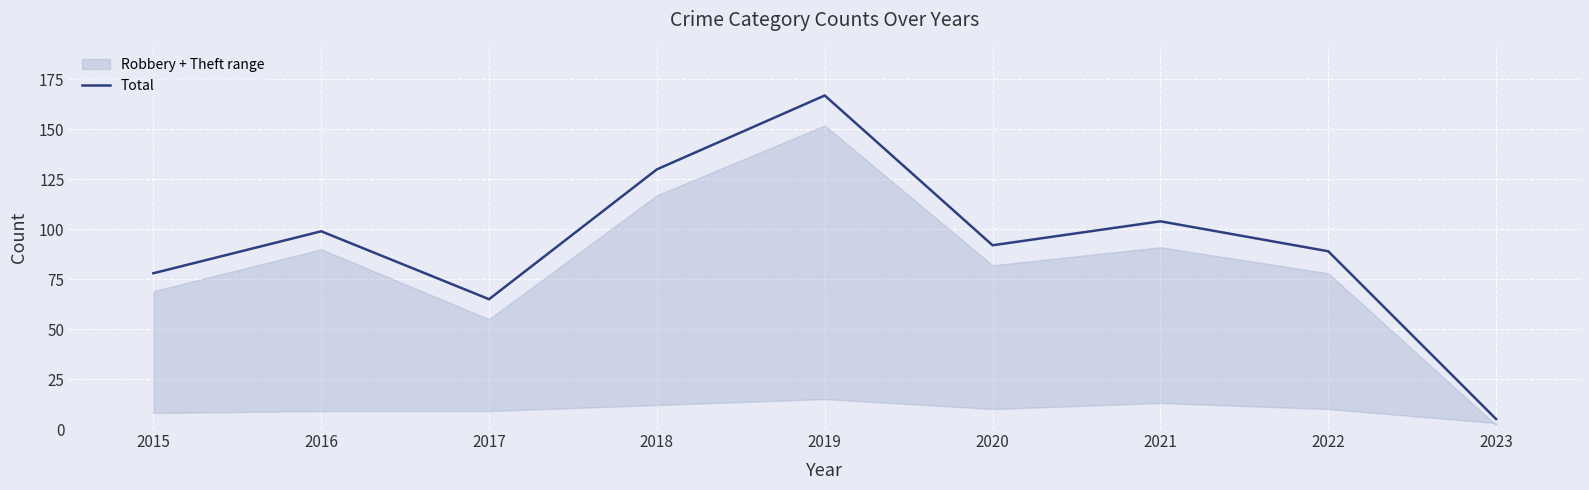

Reading left to right, extract all data points from this chart.

2015=78	2016=99	2017=65	2018=130	2019=167	2020=92	2021=104	2022=89	2023=5